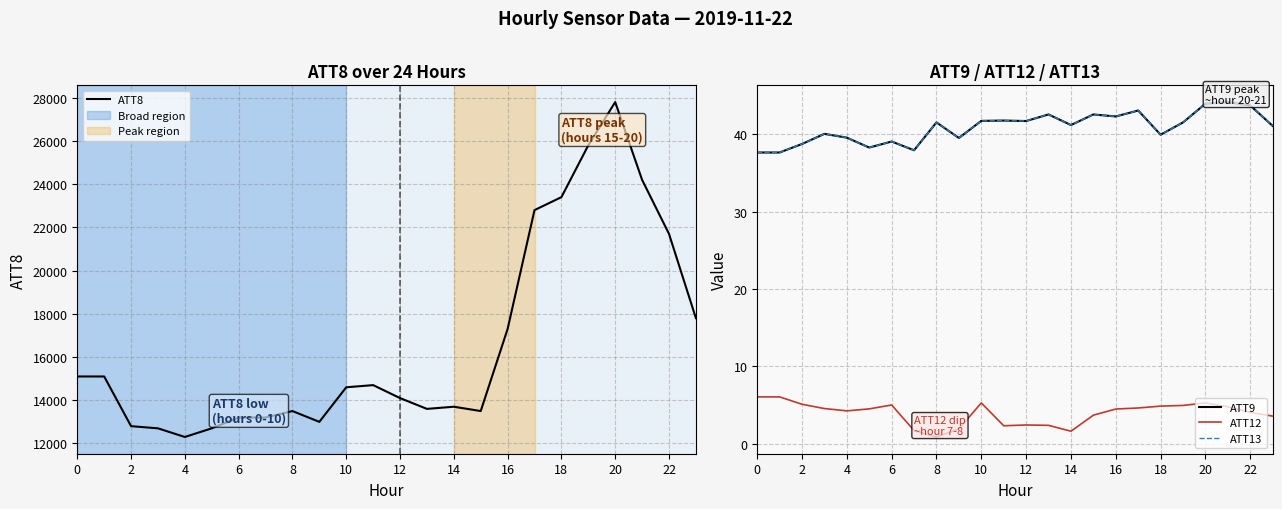

How many series are shown in this chart?

4